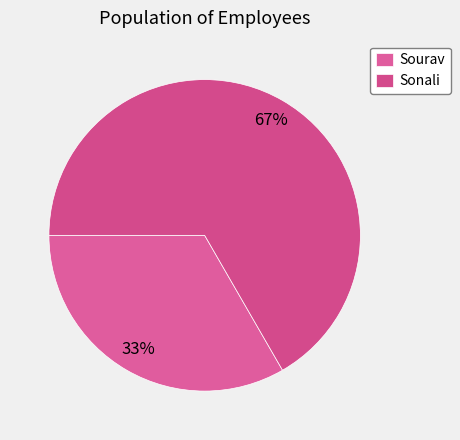

The Sonali slice represents 79% of the pie. True or false?

False